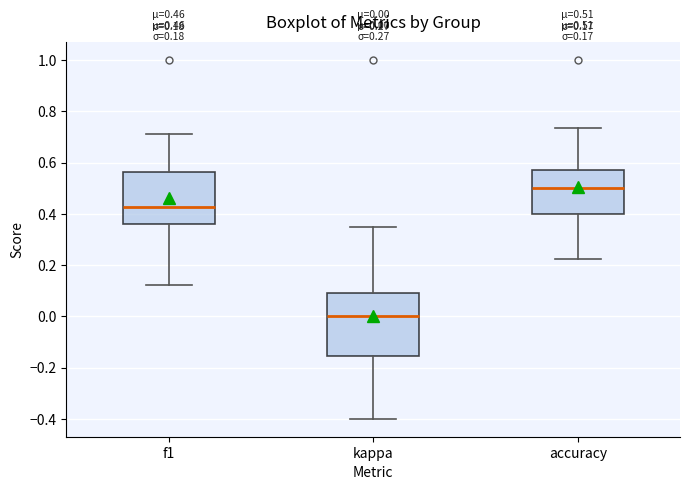

Which box's median line is the highest?

accuracy